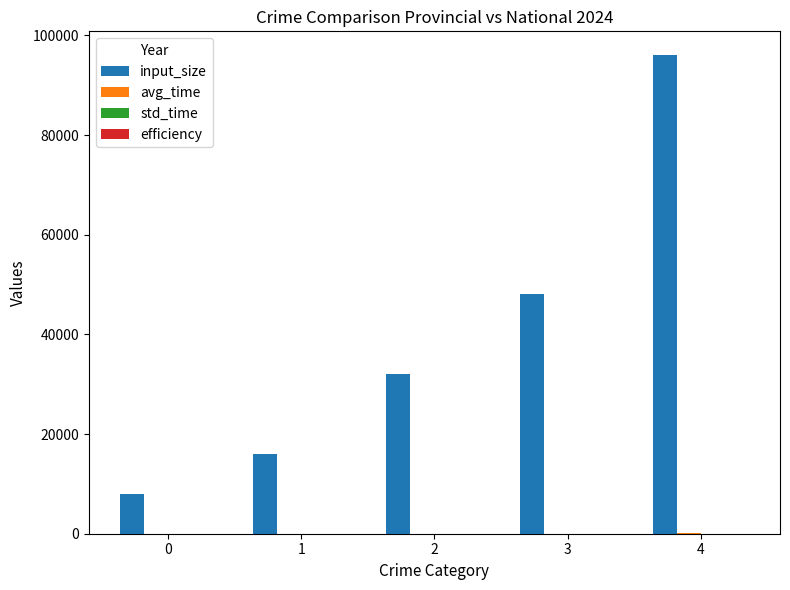

What is the maximum value shown in the chart?

96000.0